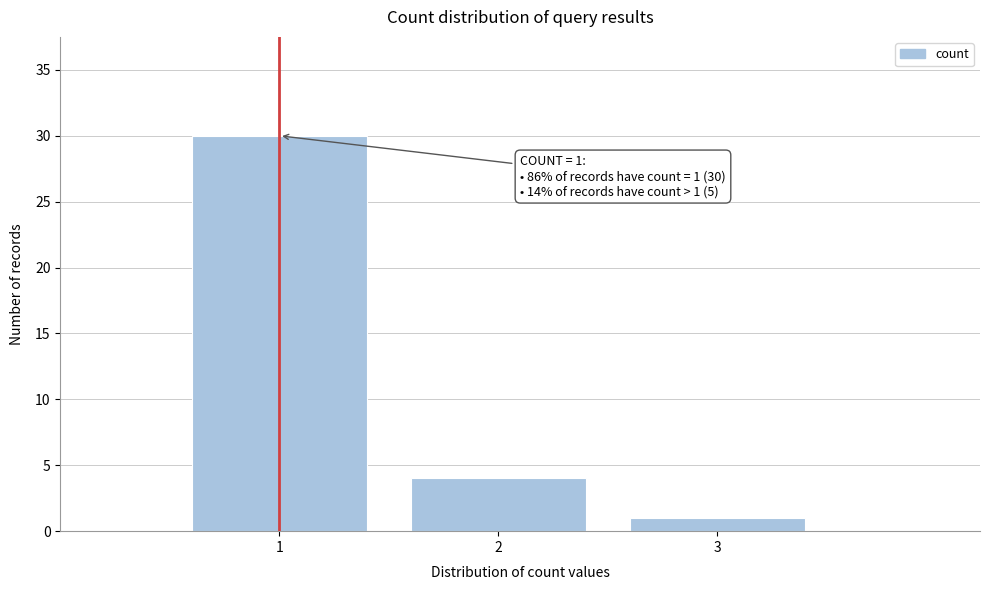

Over which range of the x-axis is the bar tallest?

0.5 to 1.5